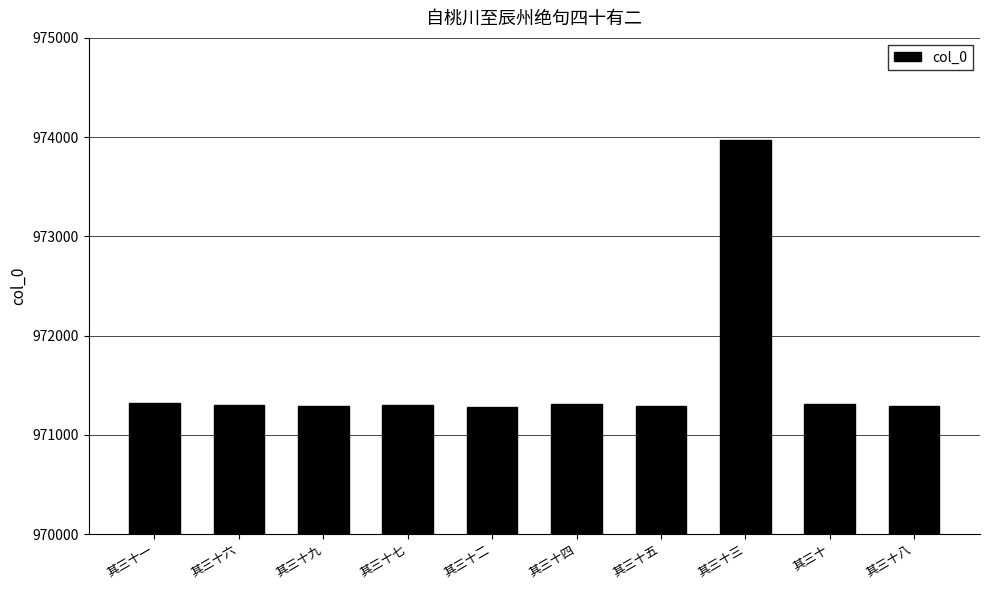

How many values are below 971301?

5